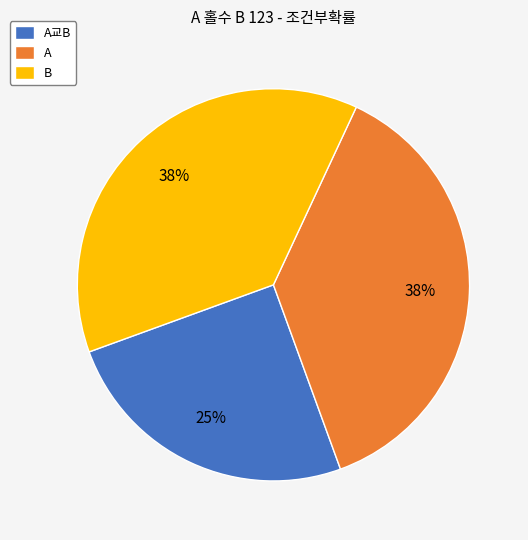

Between A교B and A, which is larger?

A